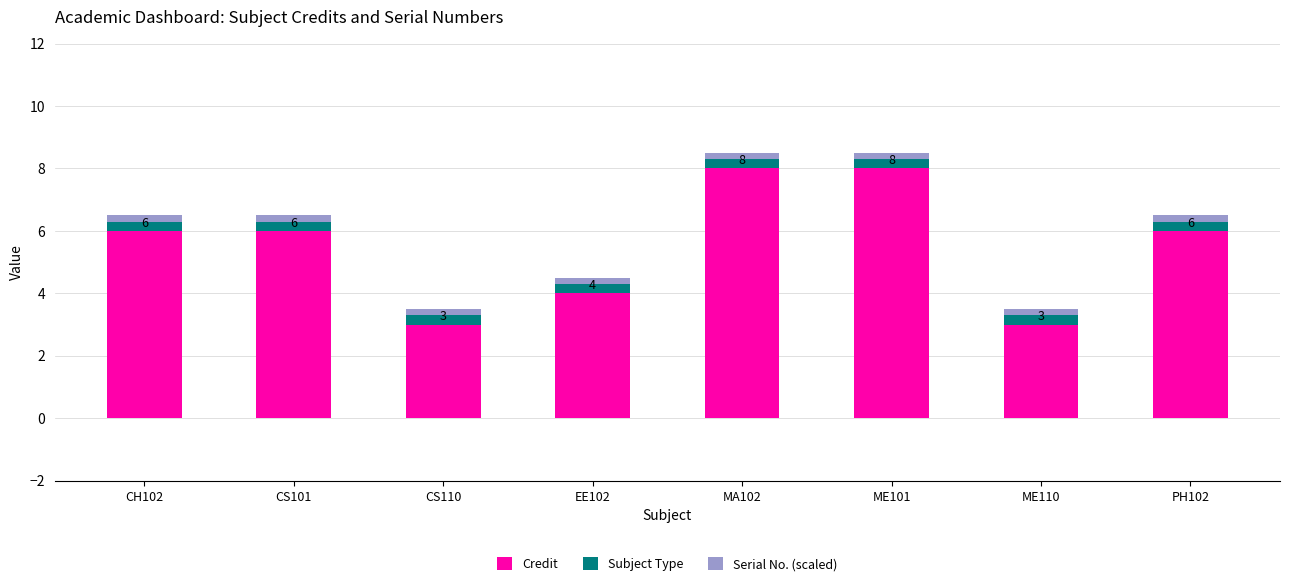

What is the difference between the maximum and minimum values in the Credit series?

5.0